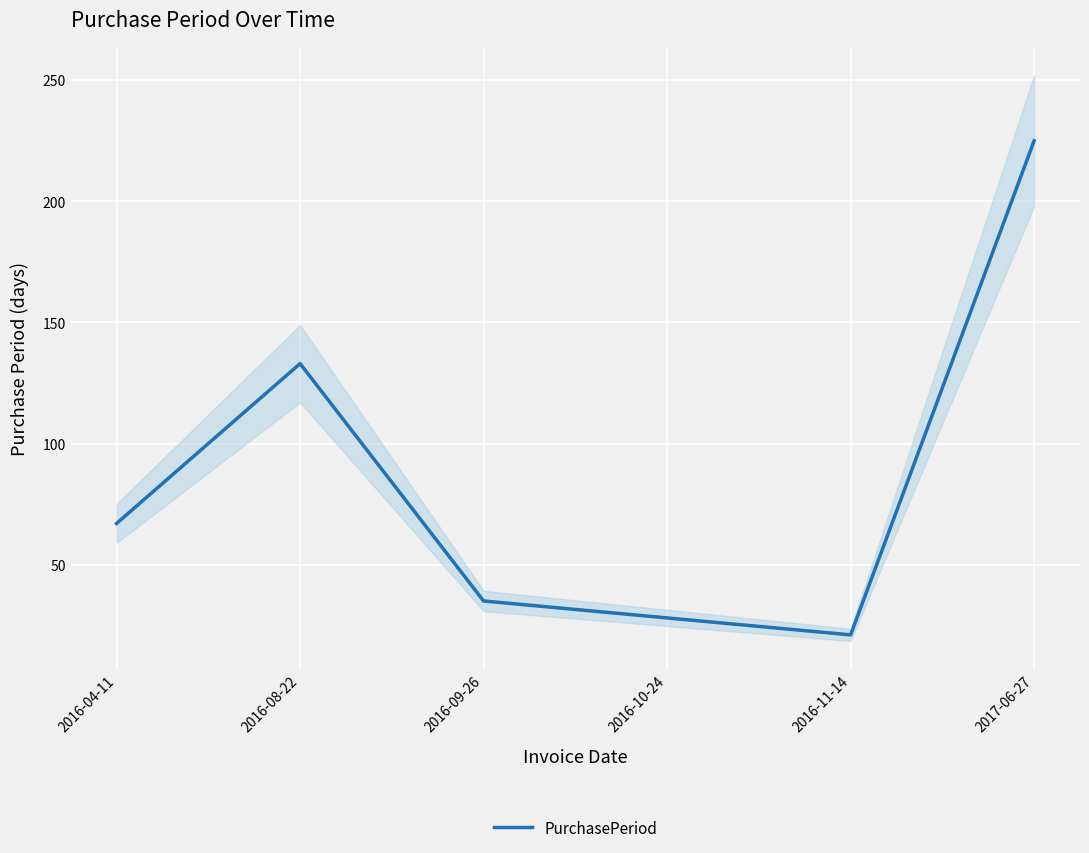

What is the average value?

85